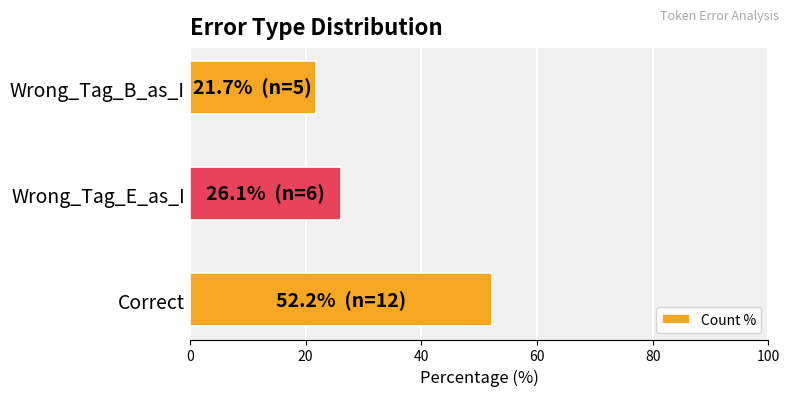

How many values are below 26?

1